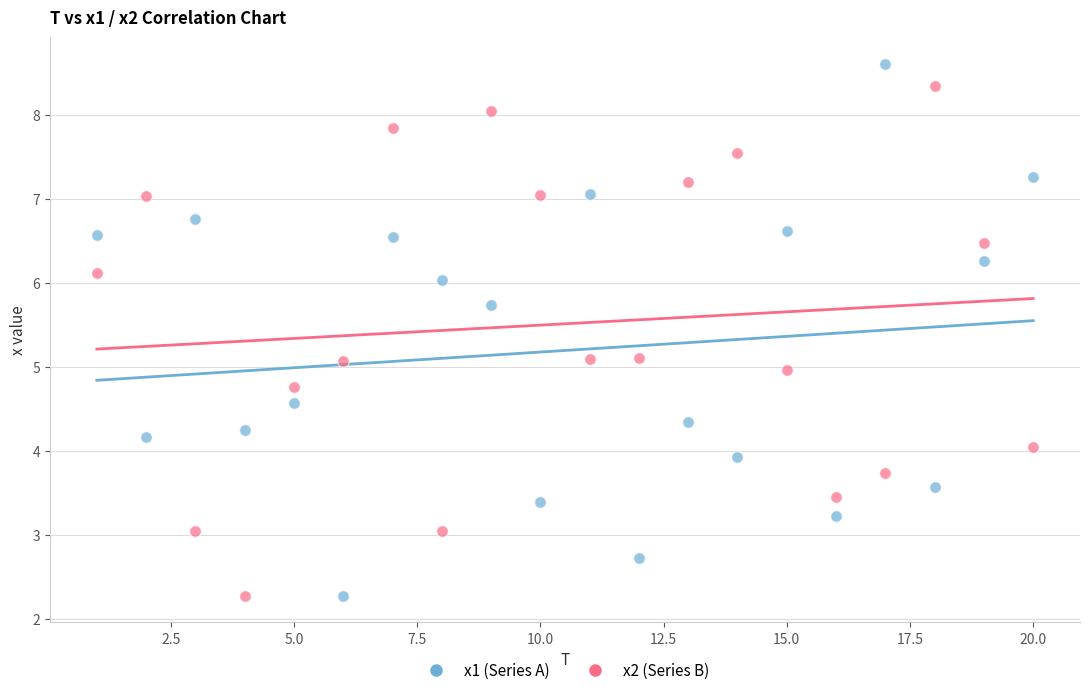

Which series has the widest spread of Y values?

x1 (Series A)